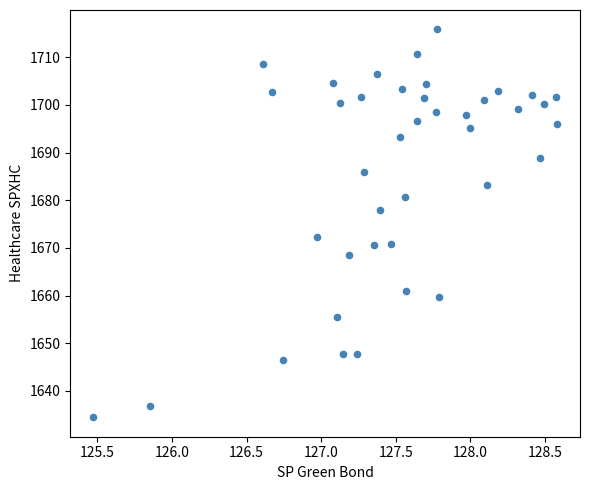

What is the range of Y values (max minus min)?

81.4